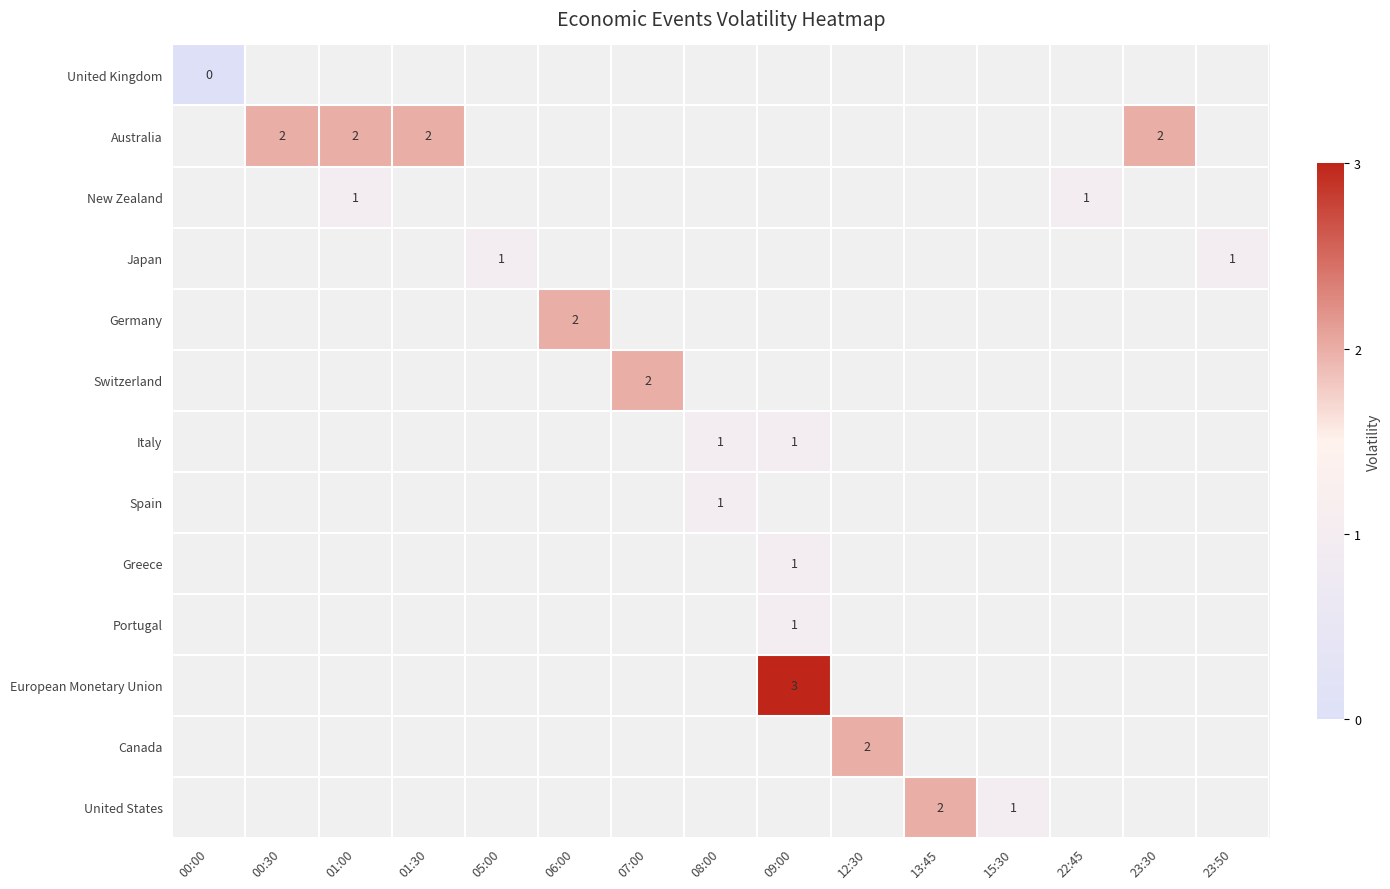

Which category has the lowest value across all series?

00:00